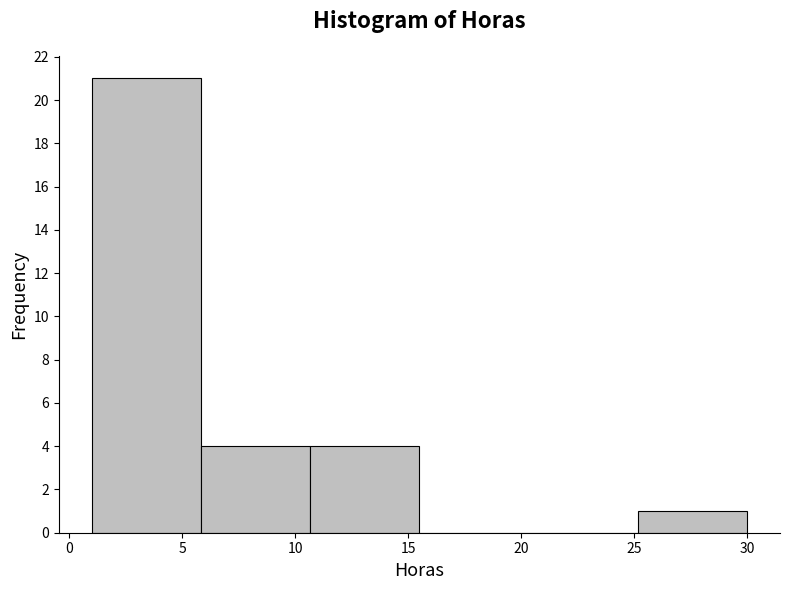

Reading left to right, list every bar in this chart as the range it spans on the x-axis followed by its height. Neither the bar edges nor the heights are printed on the chart, so give them approximately, as read against the axes.

1.0 to 6.0: 21
6.0 to 10.5: 4
10.5 to 15.5: 4
15.5 to 20.5: 0
20.5 to 25.0: 0
25.0 to 30.0: 1